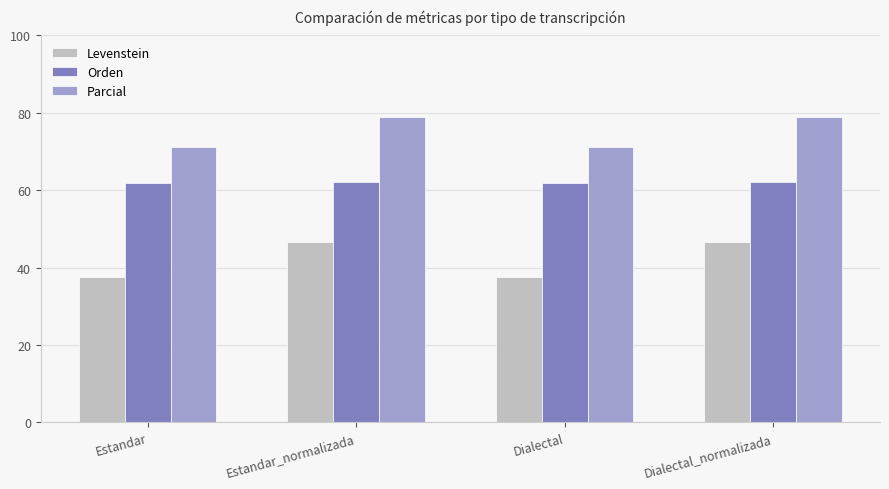

What is the highest value of the Levenstein series?

46.7